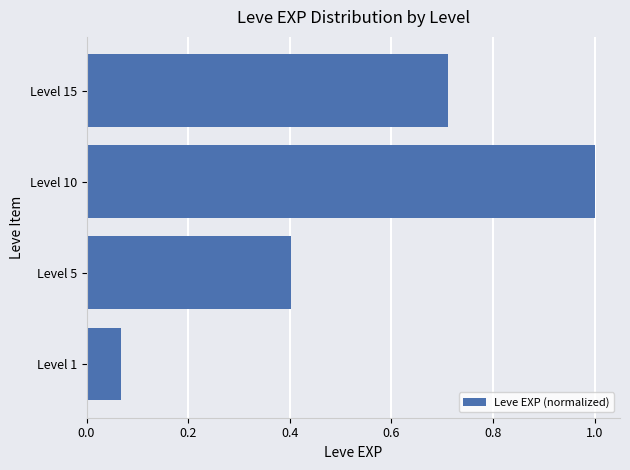

Which category has the lowest value across all series?

Level 1